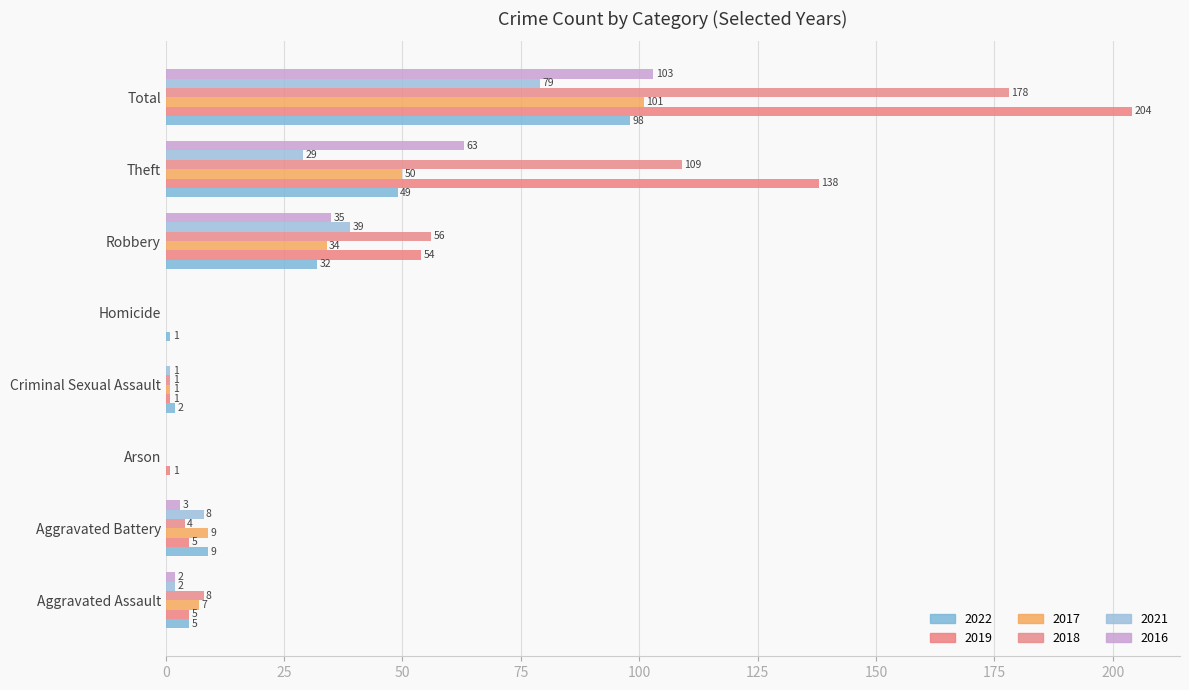

Where is 2017 nearest to the value 50?

Theft